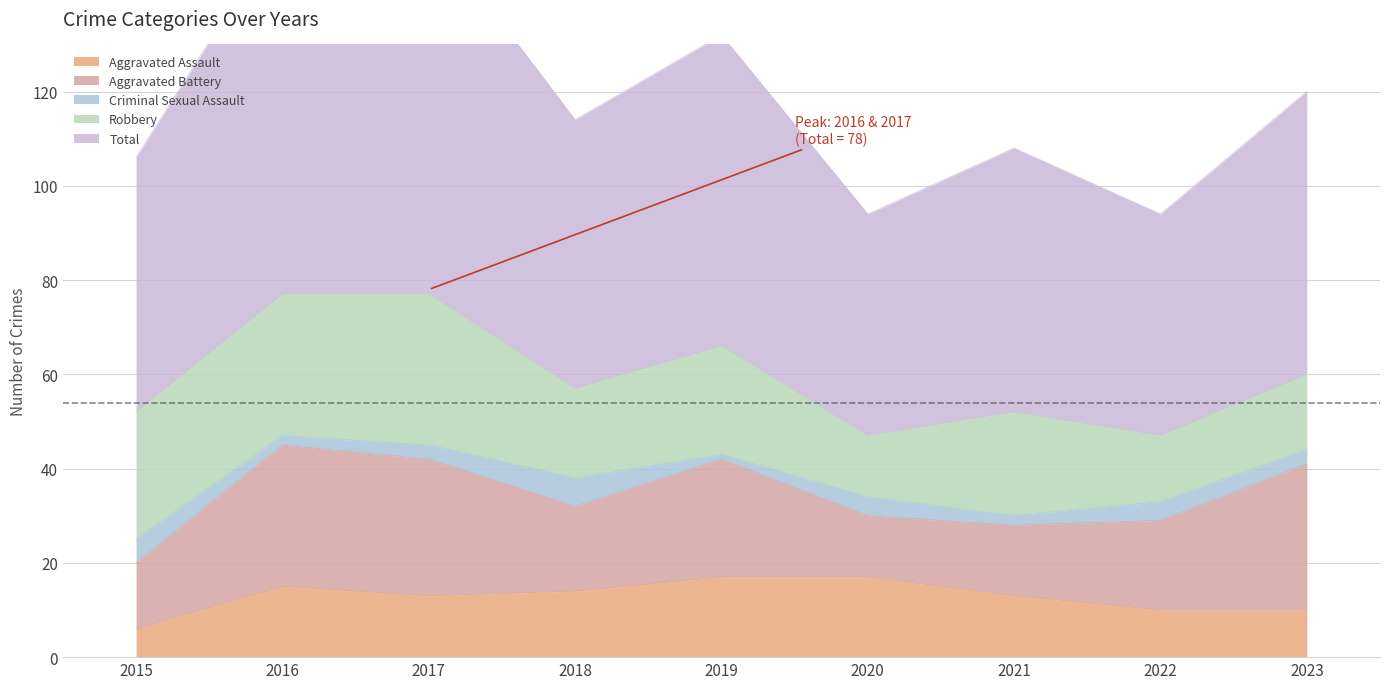

What is the average value of the Aggravated Assault series?

13